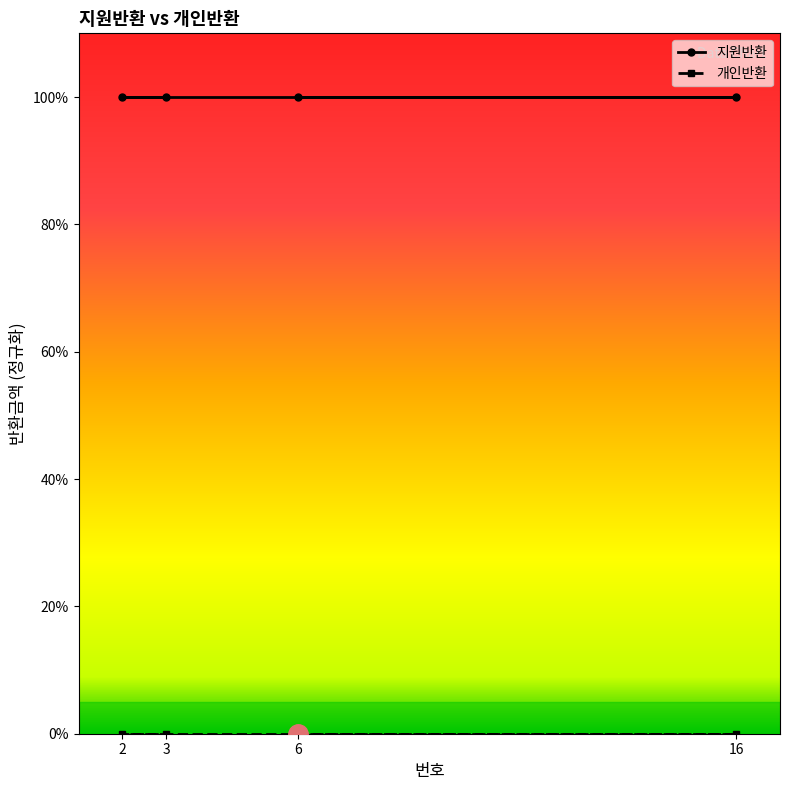

What is the difference between the highest and lowest values at 2?

100